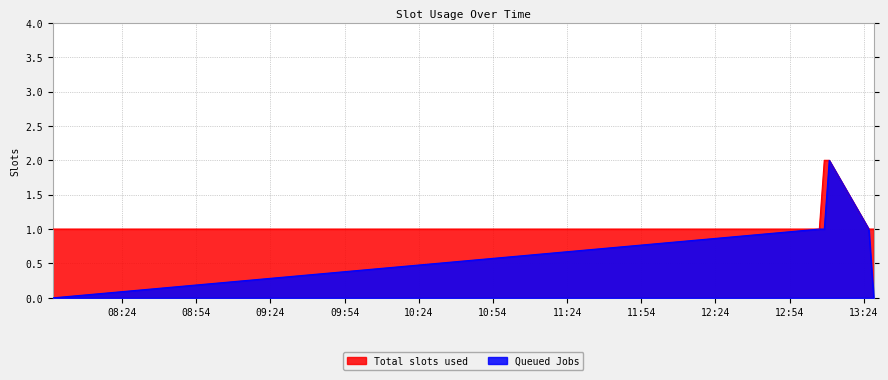

Is it true that Queued Jobs equals 1 at 2019-07-02 07:56:00?

False